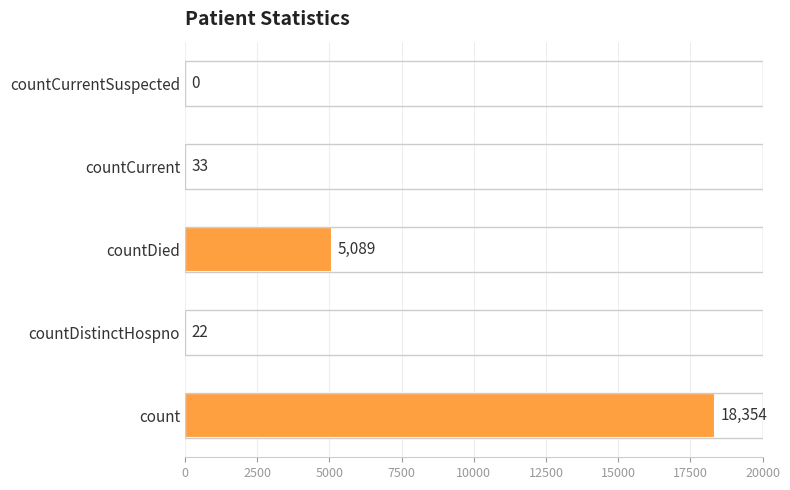

What is the maximum value shown in the chart?

18354